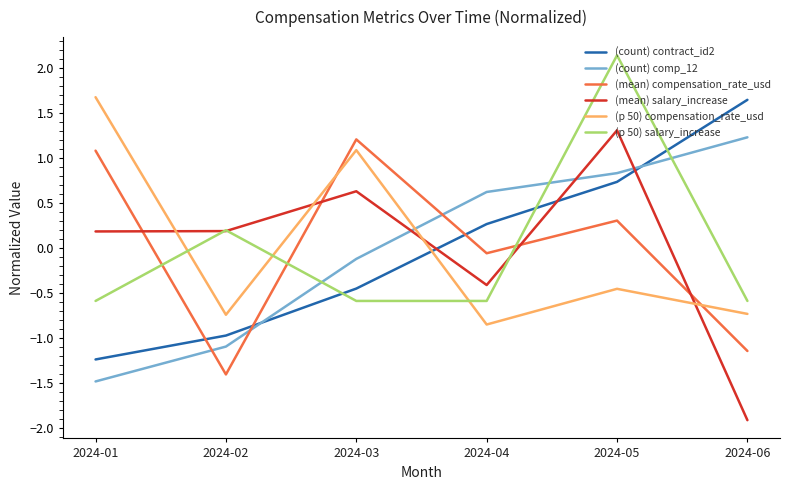

How many distinct data groups are displayed?

6